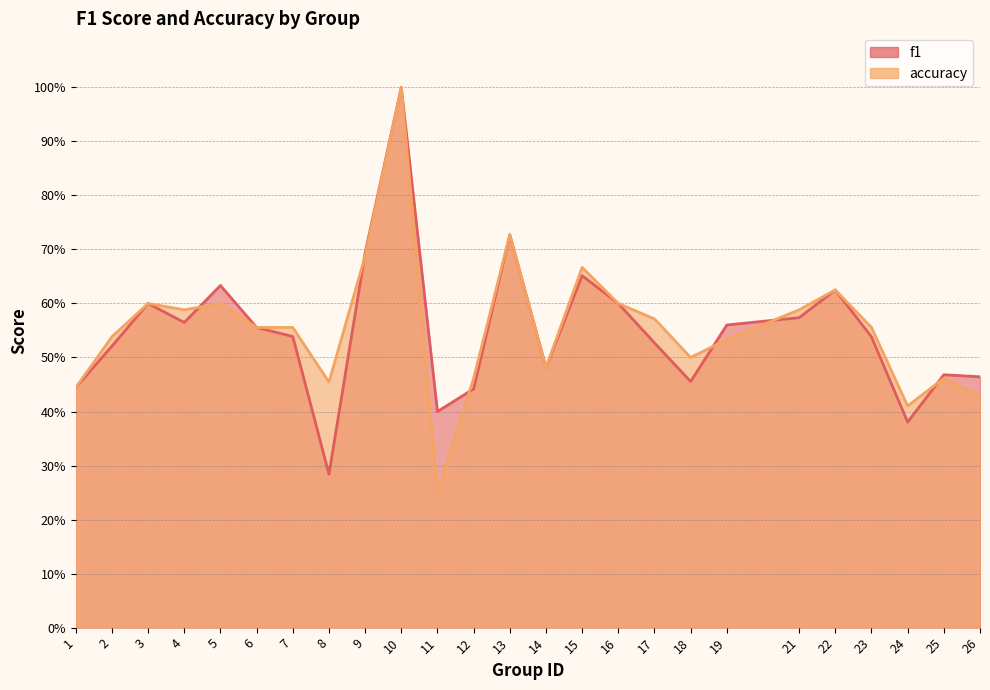

List the series in order of their overall mean, highest first.

accuracy, f1